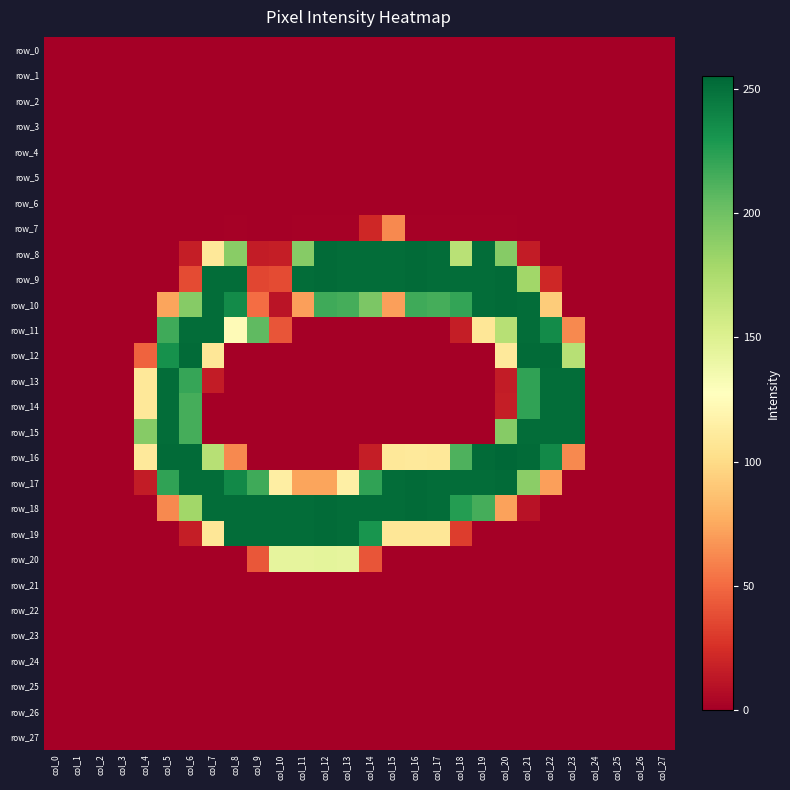

Which series changed the most between col_12 and col_18?

row_19